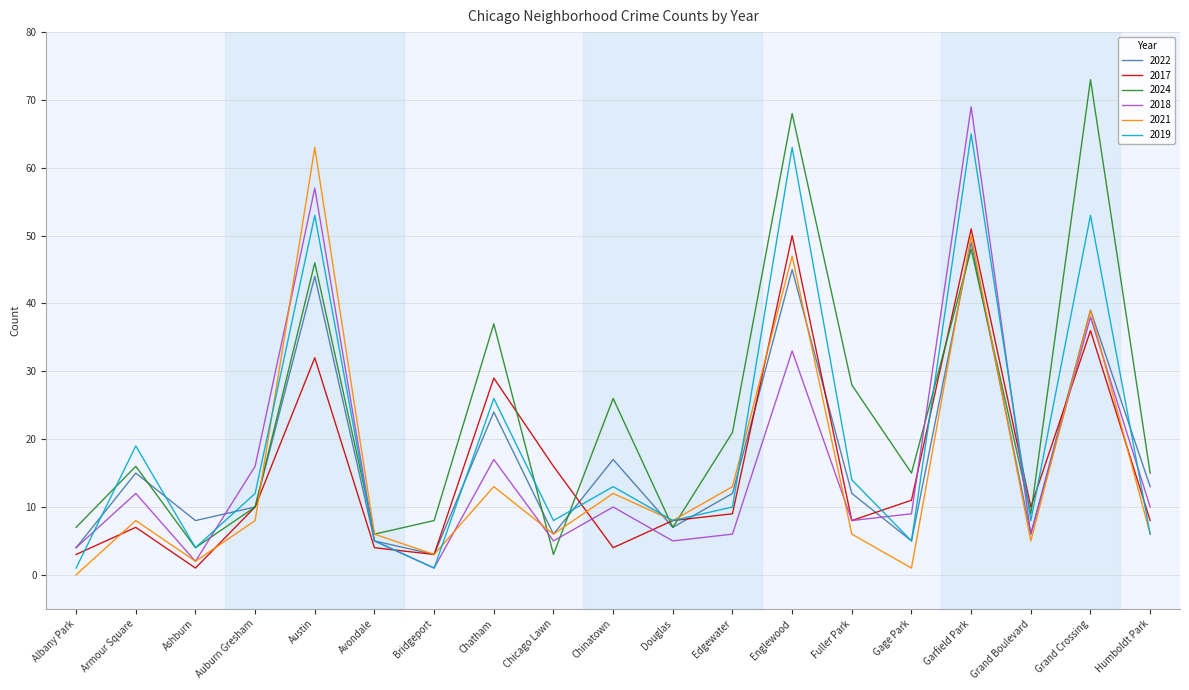

What position from the right is Douglas?

9